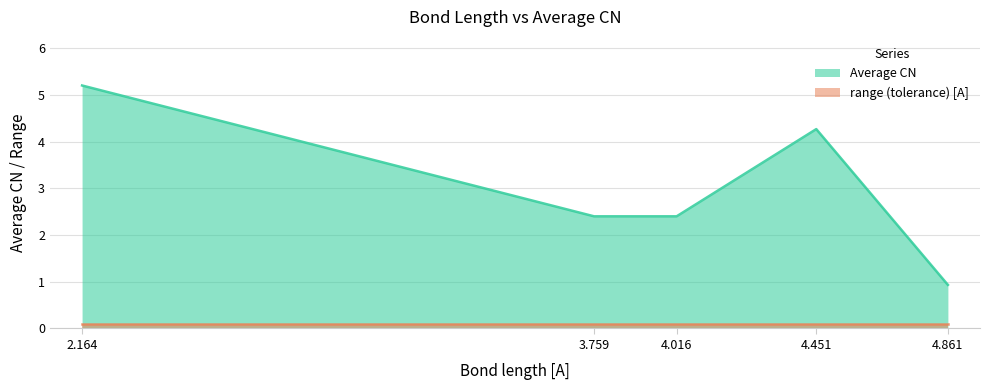

Is it true that the value at 2.164 is 5.2?

True